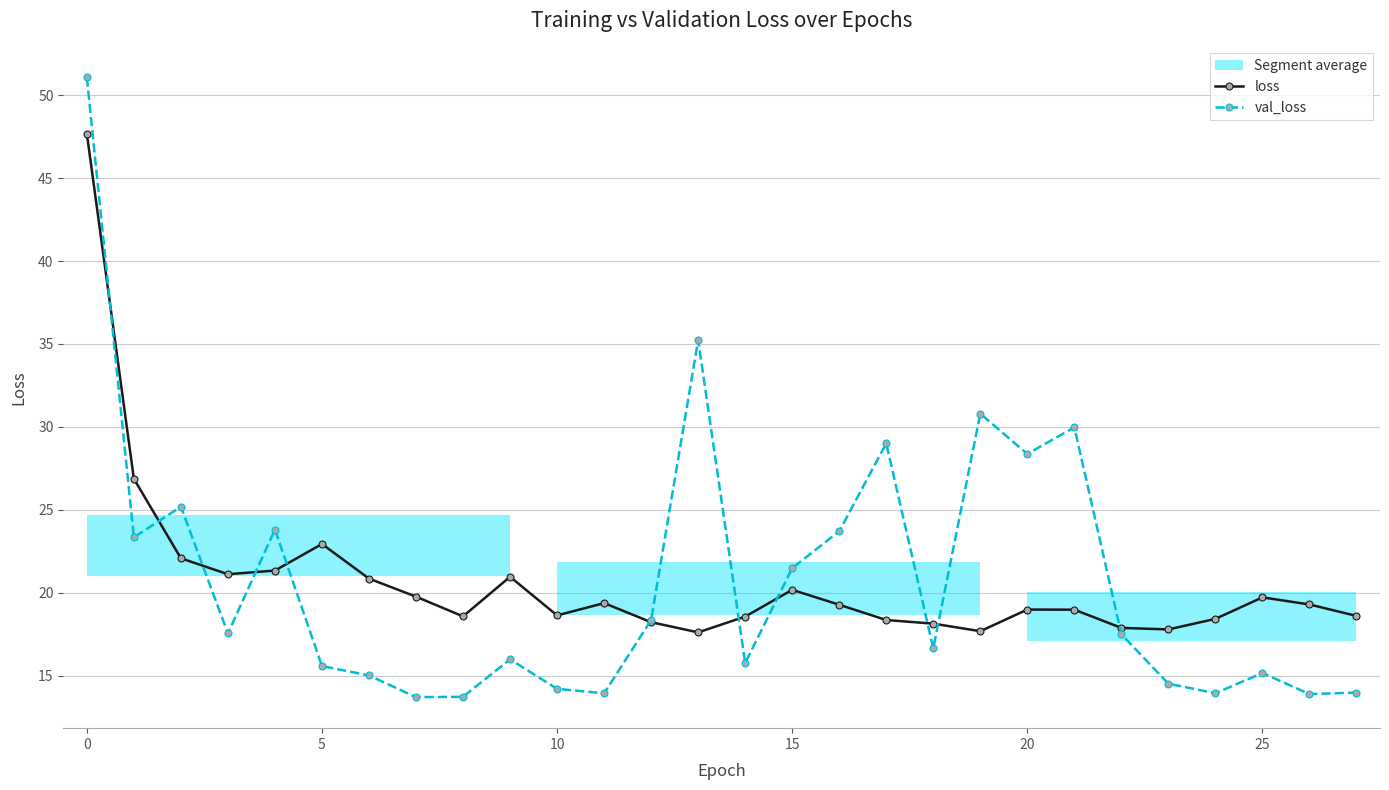

Reading right to left, extract all data points from this chart.

loss: 18.6	19.3	19.7	18.4	17.8	17.9	19.0	19.0	17.7	18.1	18.4	19.3	20.2	18.6	17.6	18.2	19.4	18.6	21.0	18.6	19.8	20.9	22.9	21.3	21.1	22.1	26.9	47.7
val_loss: 14.0	13.9	15.2	13.9	14.5	17.5	30.0	28.4	30.8	16.6	29.0	23.7	21.5	15.8	35.2	18.4	13.9	14.2	16.0	13.7	13.7	15.0	15.6	23.8	17.5	25.2	23.3	51.1